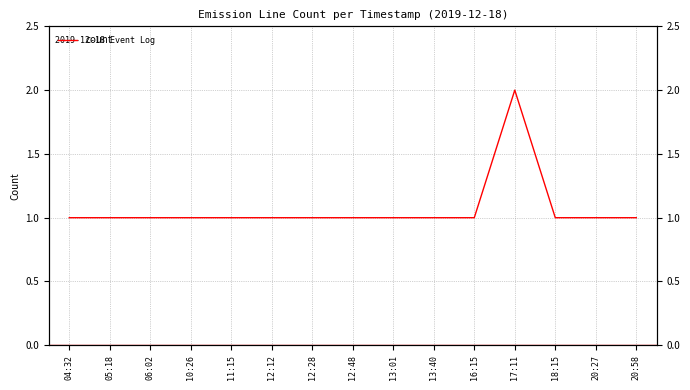

At which label is the value closest to 1?

04:32